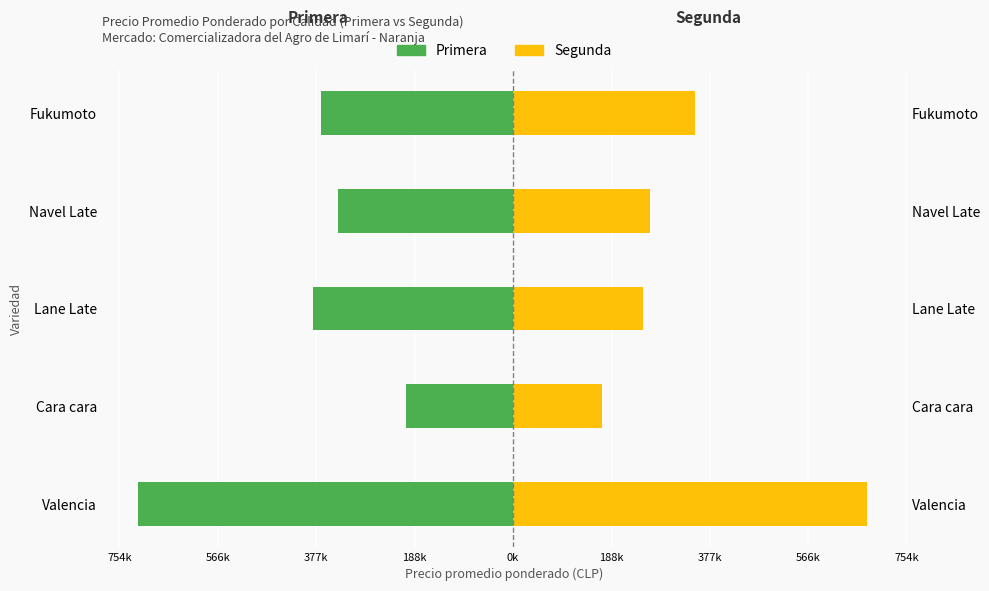

What is the difference between the second highest and minimum values in the Segunda series?

177667